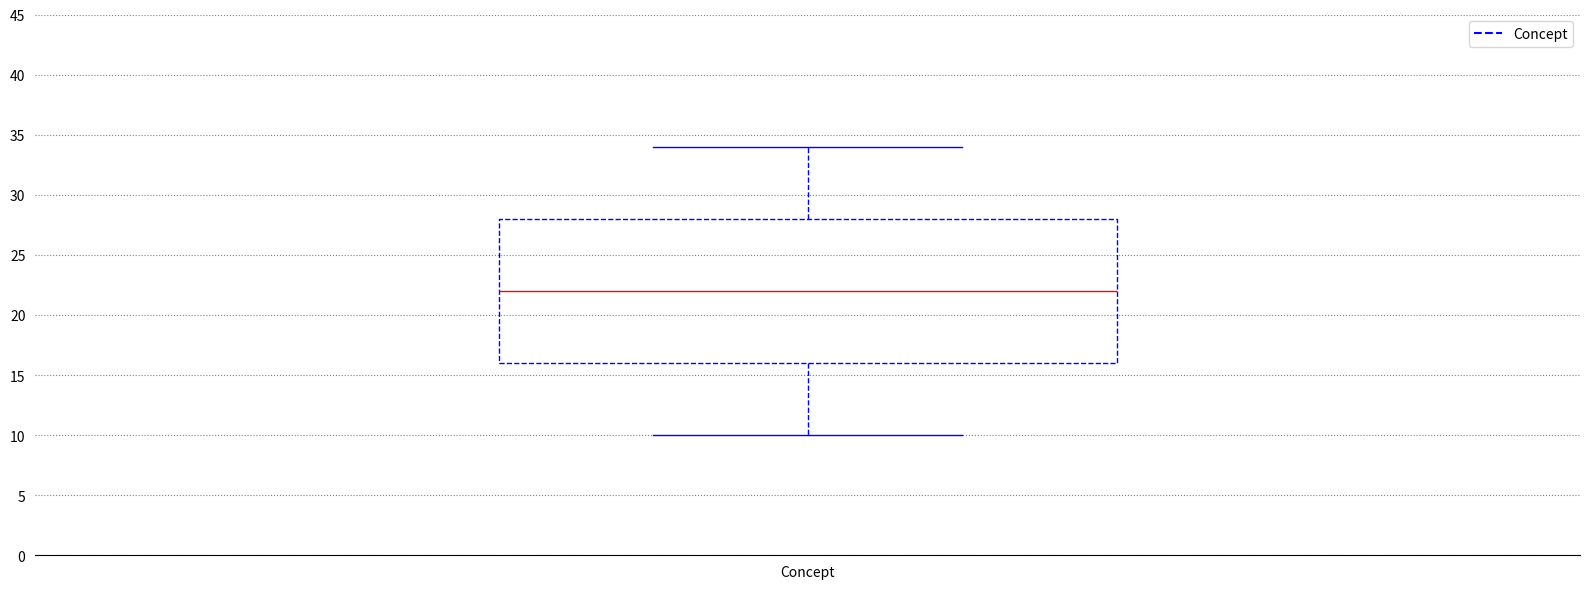

Transcribe this box plot: give where the median line is, the range the box spans, and where the two whiskers end, as read against the y-axis. The values are not printed on the chart, so give them approximately, as read against the axis.

median 22, box 16 to 28, whiskers 10 to 34